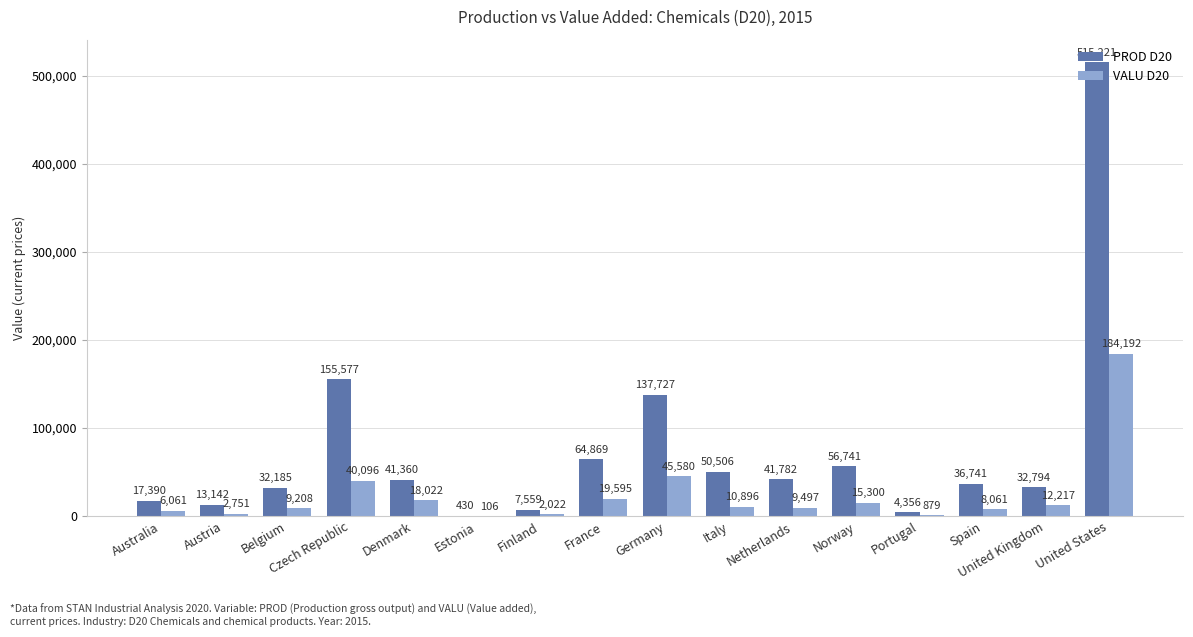

What is the sum of the VALU D20 values at United Kingdom and Denmark?

30239.0